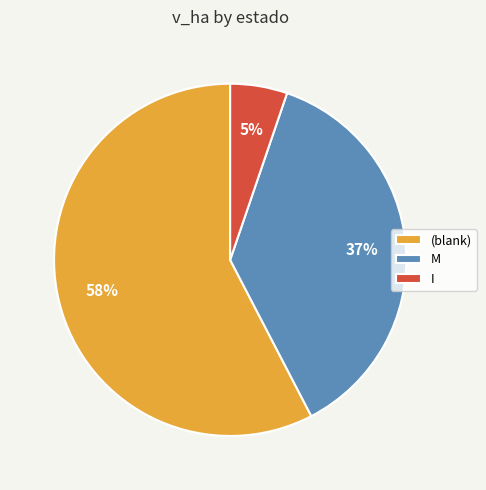

What is the smallest slice in the pie chart?

I